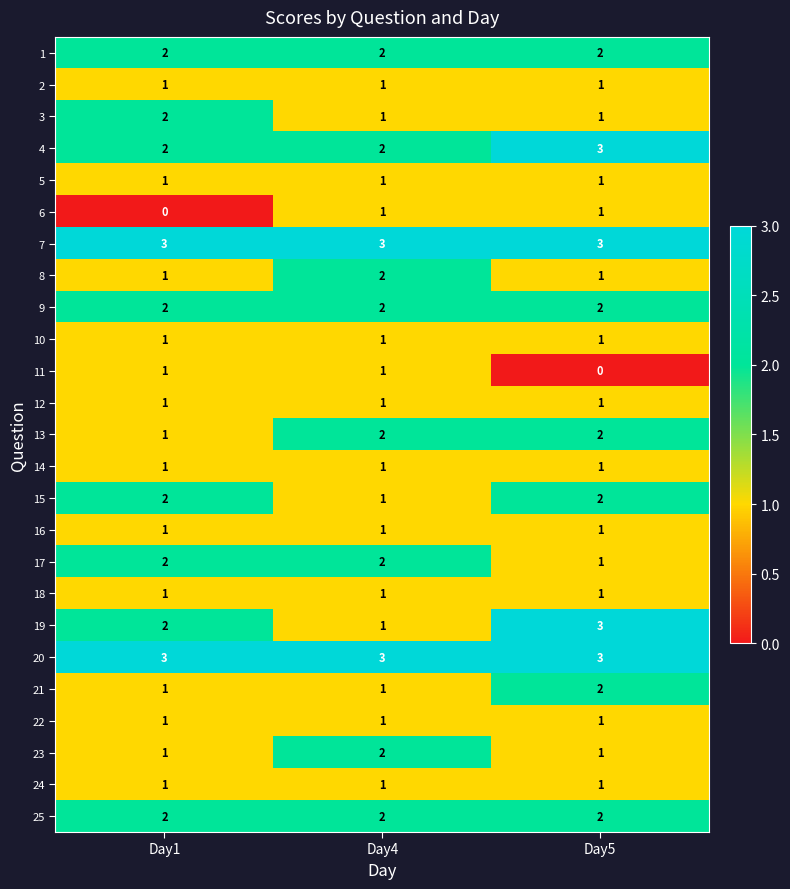

List the labels in order of 19 value, largest first.

Day5, Day1, Day4